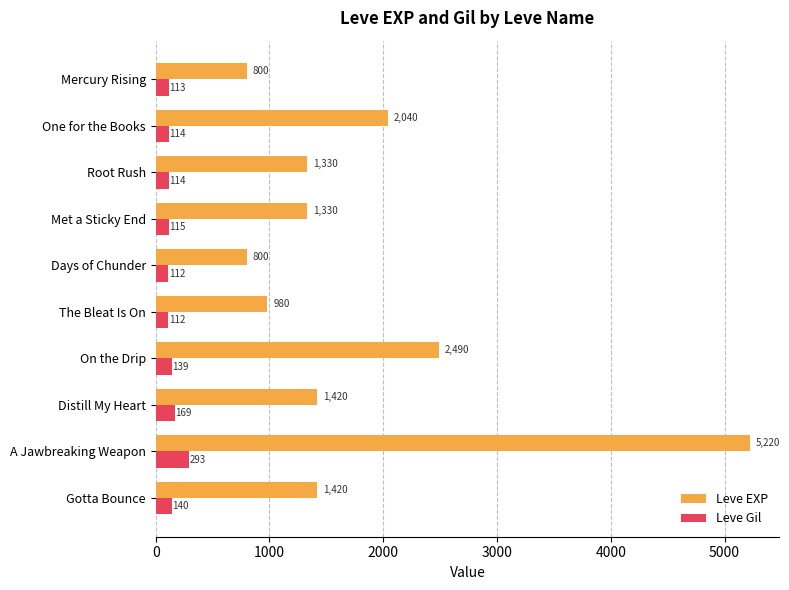

At how many categories does at least one series exceed 1812?

3